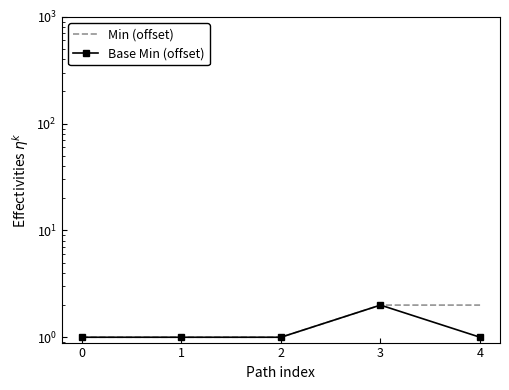

Where is the first local maximum for Base Min (offset)?

3